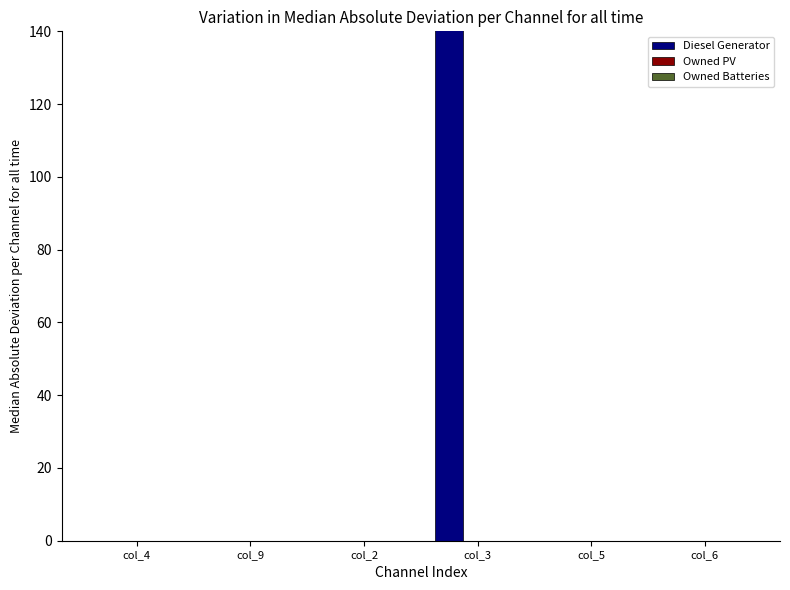

What is the label of the 3rd bar from the right?

col_3